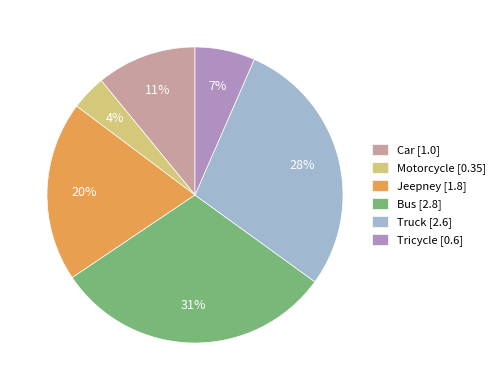

Do Tricycle and Car together represent more than half of the pie?

No